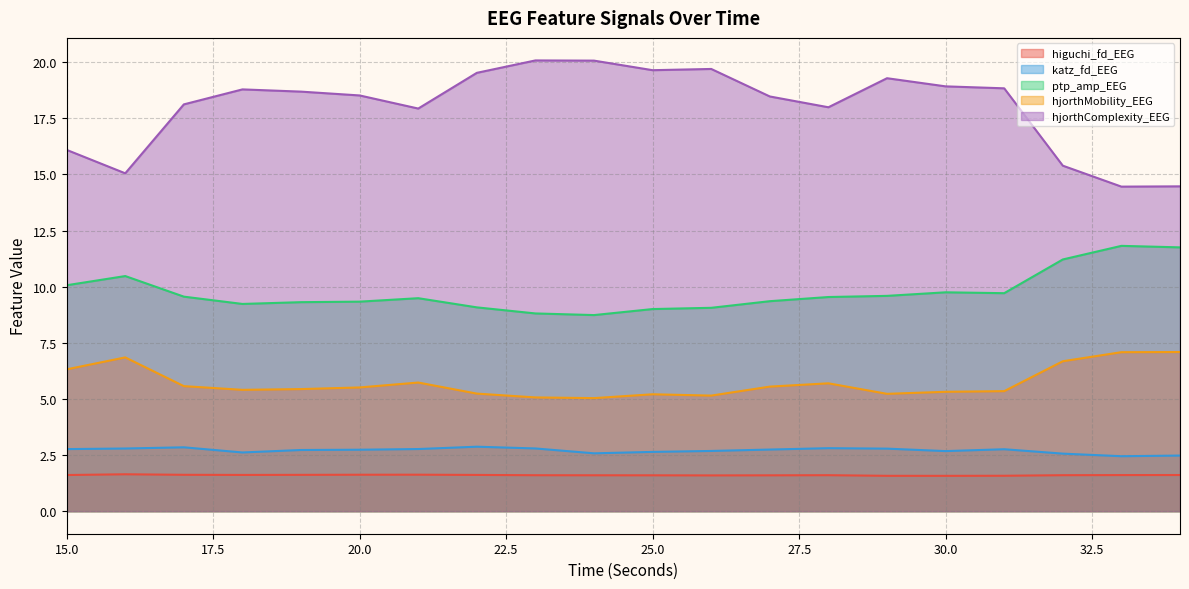

What is the maximum value shown in the chart?

20.1